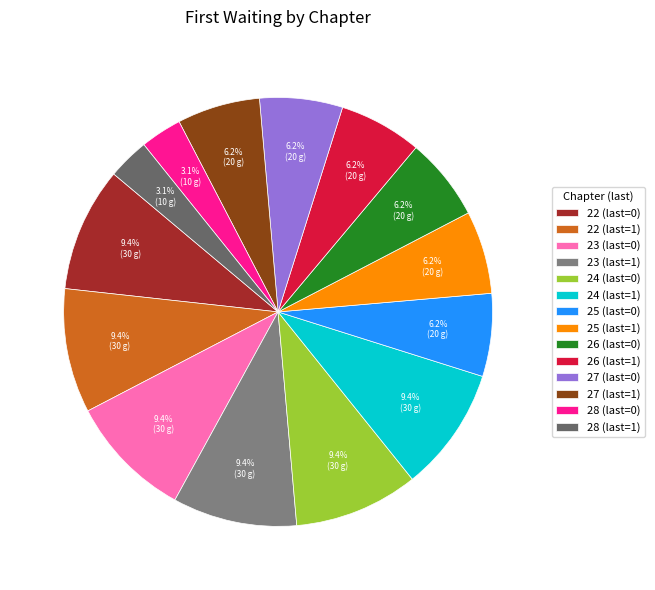

Does any single category account for the majority?

No